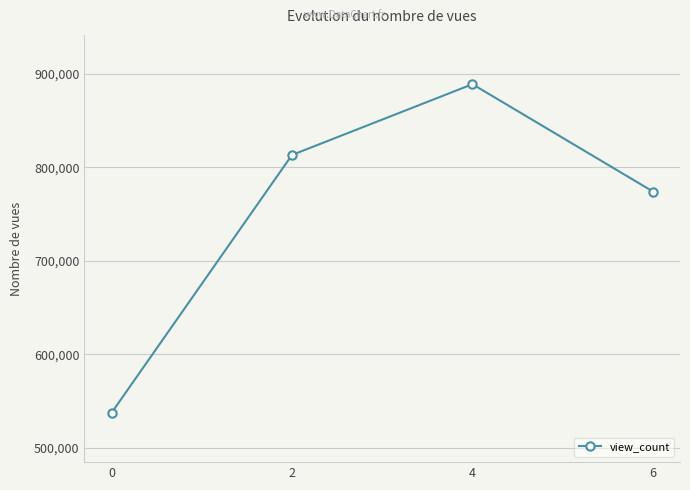

Reading left to right, extract all data points from this chart.

0=537443.0	2=813270.0	4=888963.0	6=774153.5